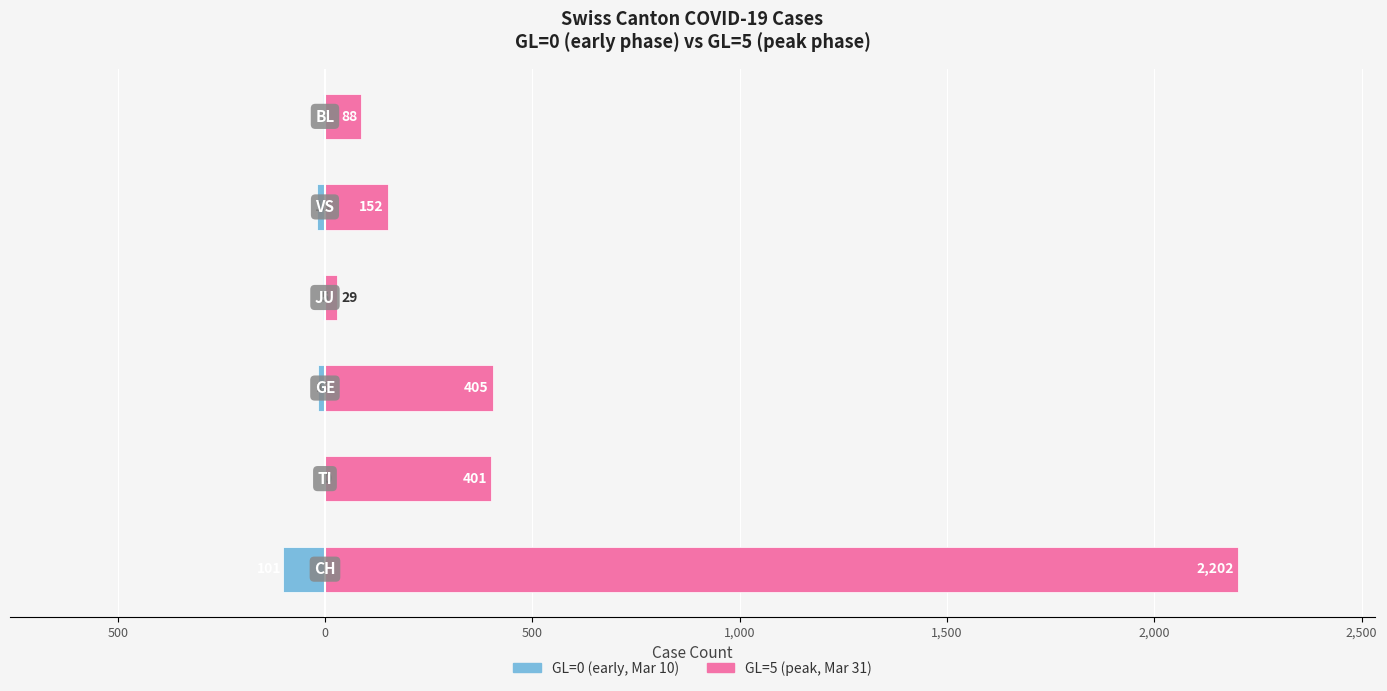

Between 500 and 1,000, which series saw the biggest shift?

GL=5 (peak)